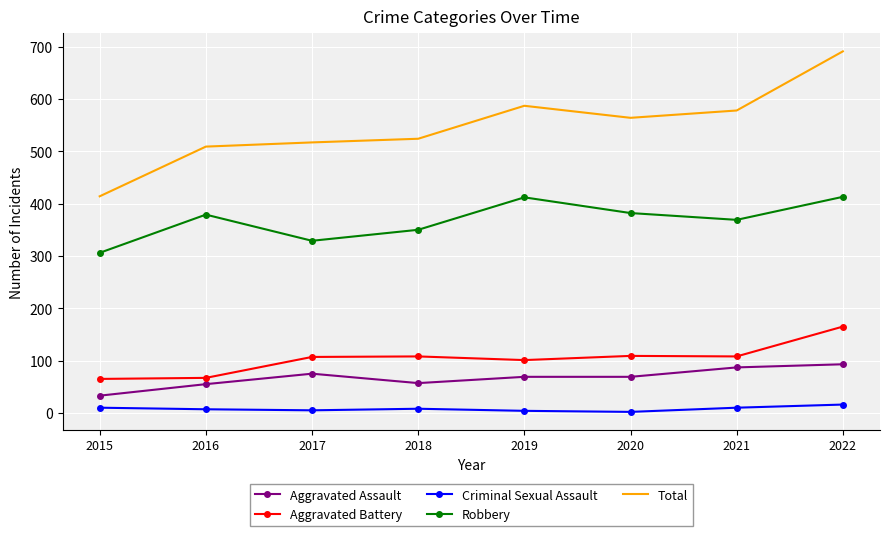

At which category does Aggravated Assault reach its first local peak?

2017